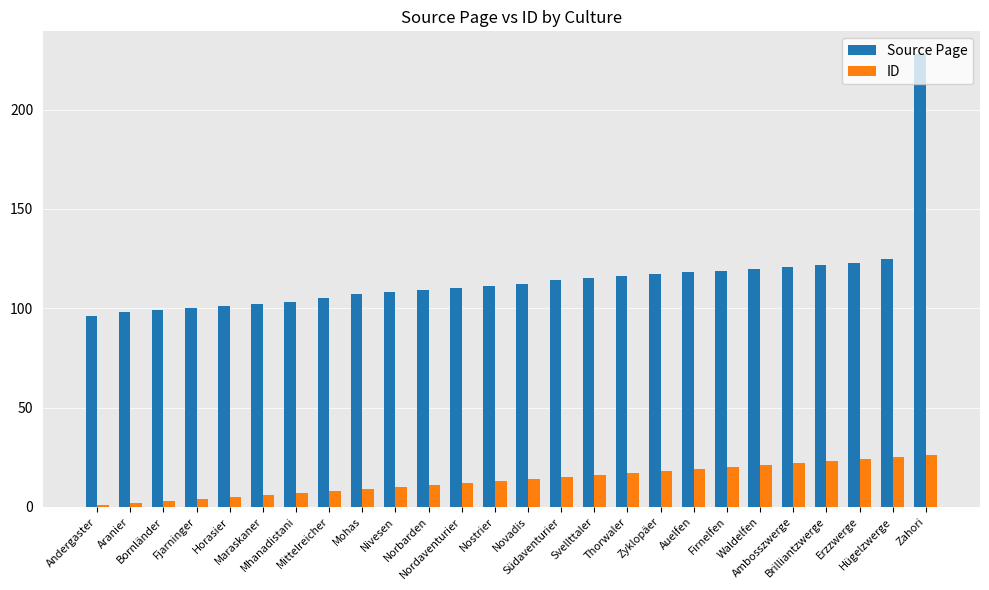

What is the total value across all series at Bornländer?

102